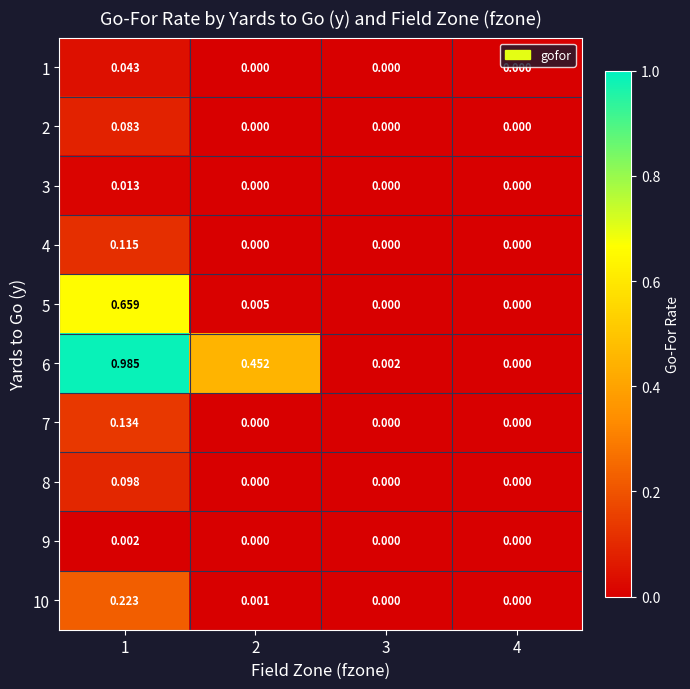

List the series in order of their peak value, highest first.

6, 5, 10, 7, 4, 8, 2, 1, 3, 9